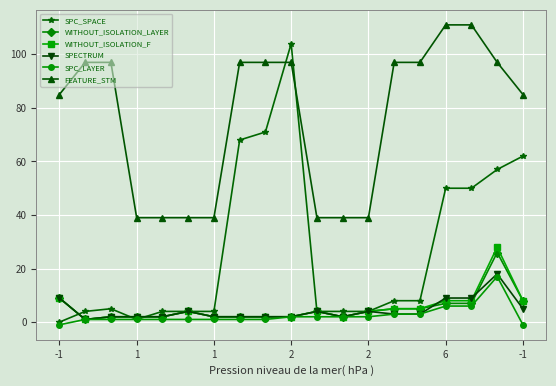

Which series has the largest range (max minus min)?

SPC_SPACE